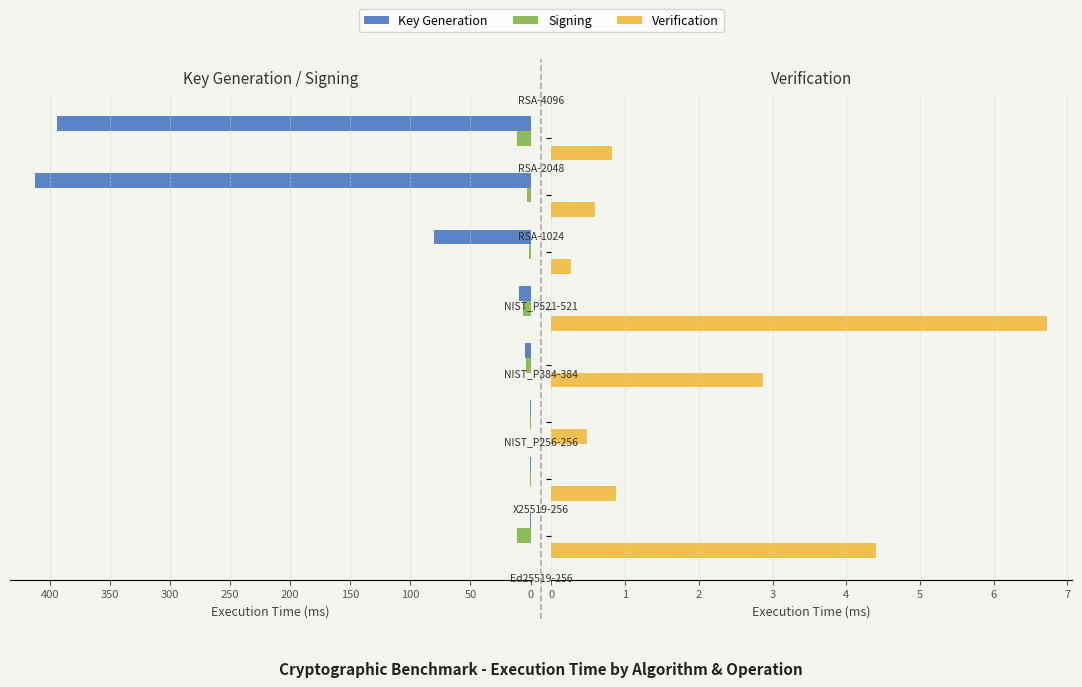

What is the difference between the second highest and second lowest values in the Verification series?

3.9